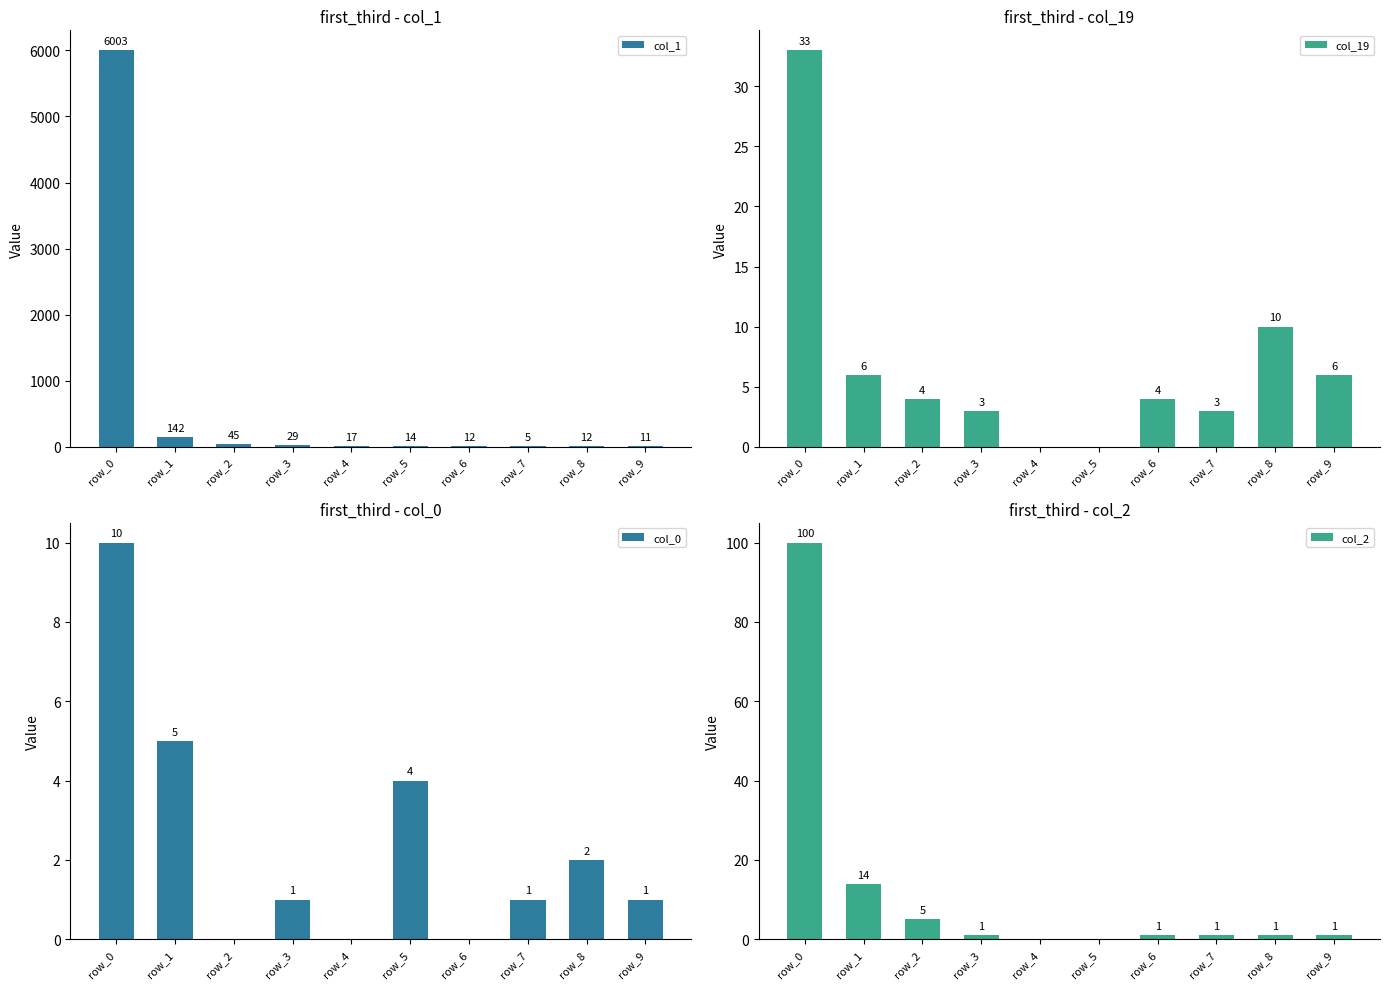

Between row_7 and row_6, which is larger?

row_6